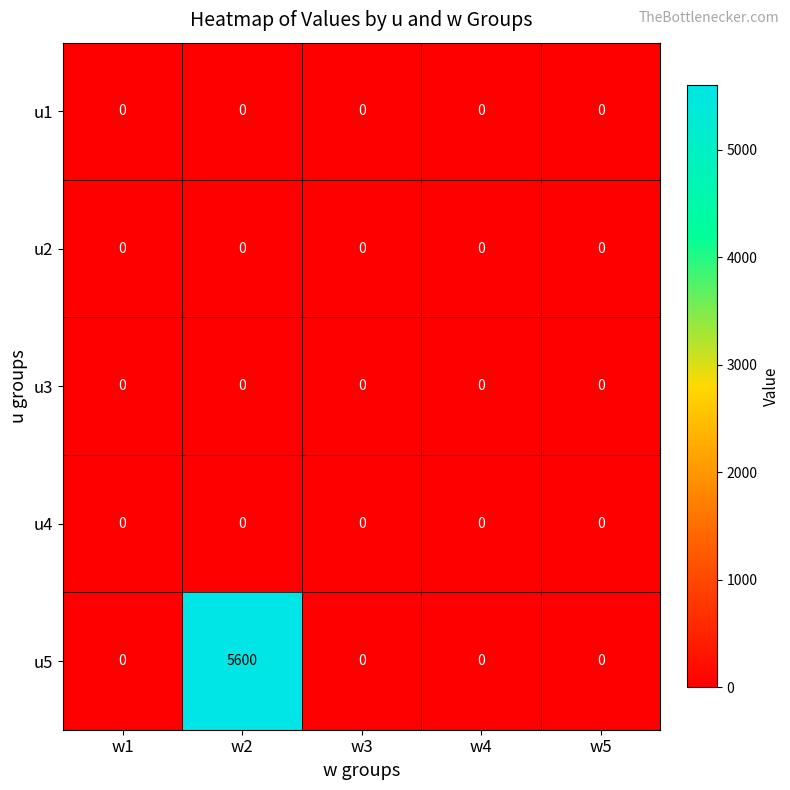

What is the maximum value shown in the chart?

5600